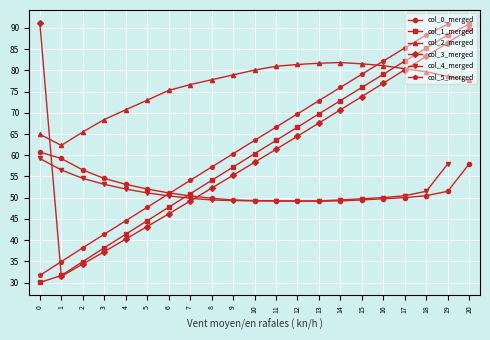

True or false: col_1_merged has more than 2 interior local peaks.

False